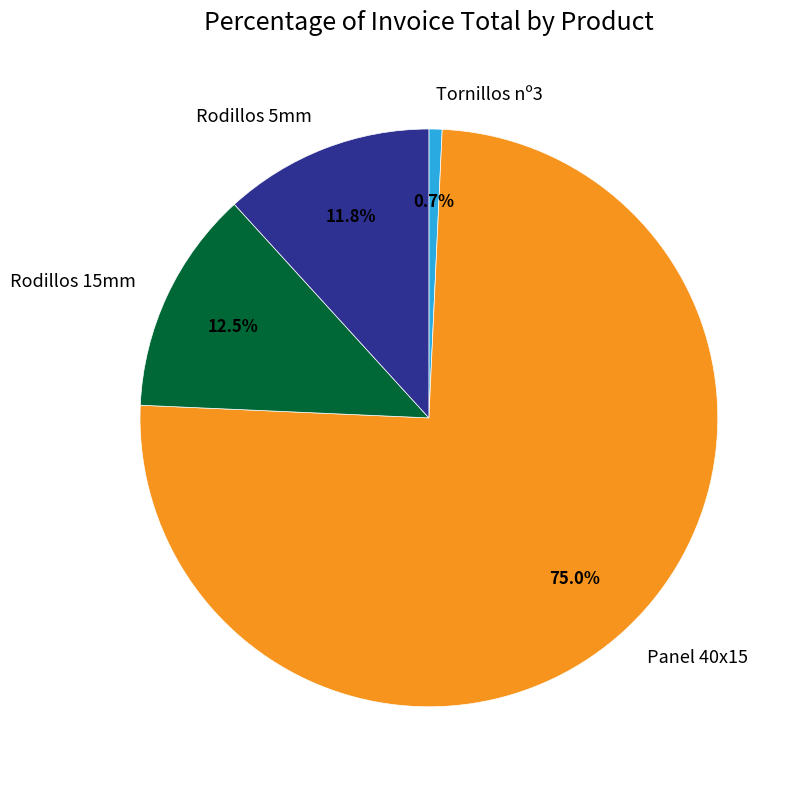

How many slices are in this pie chart?

4